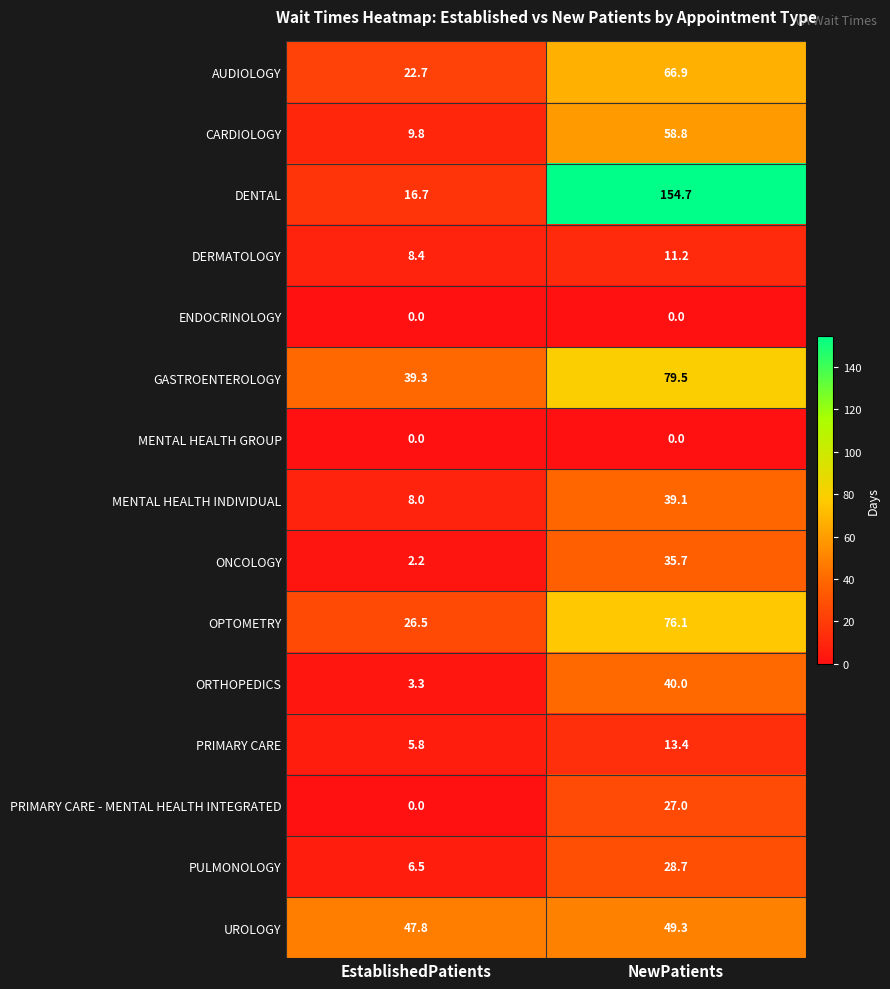

True or false: AUDIOLOGY has a value of 11.9 at EstablishedPatients.

False